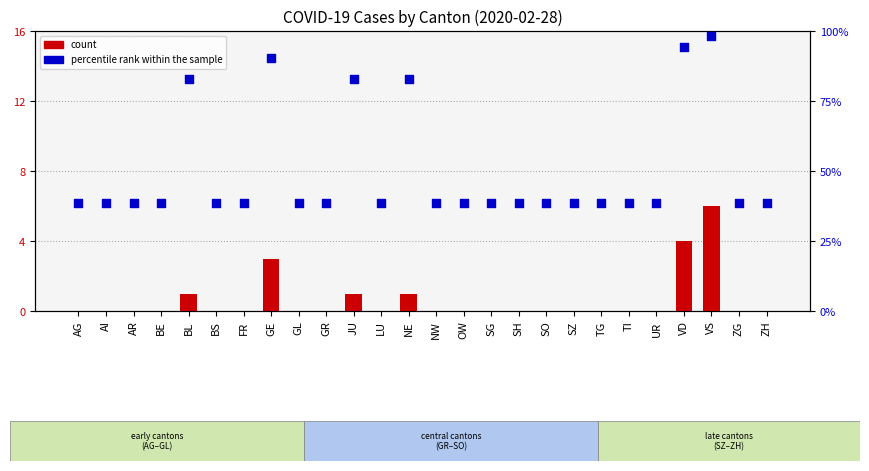

Is the value of percentile rank within the sample at SZ greater than the value of count at SO?

Yes